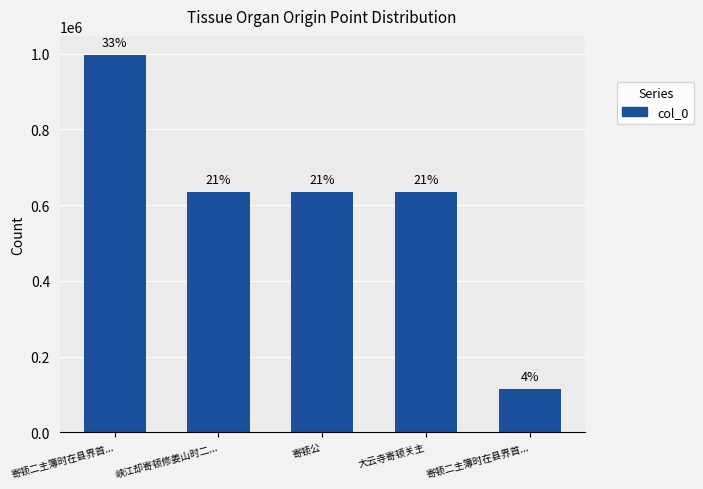

What is the sum of all values?

3017027